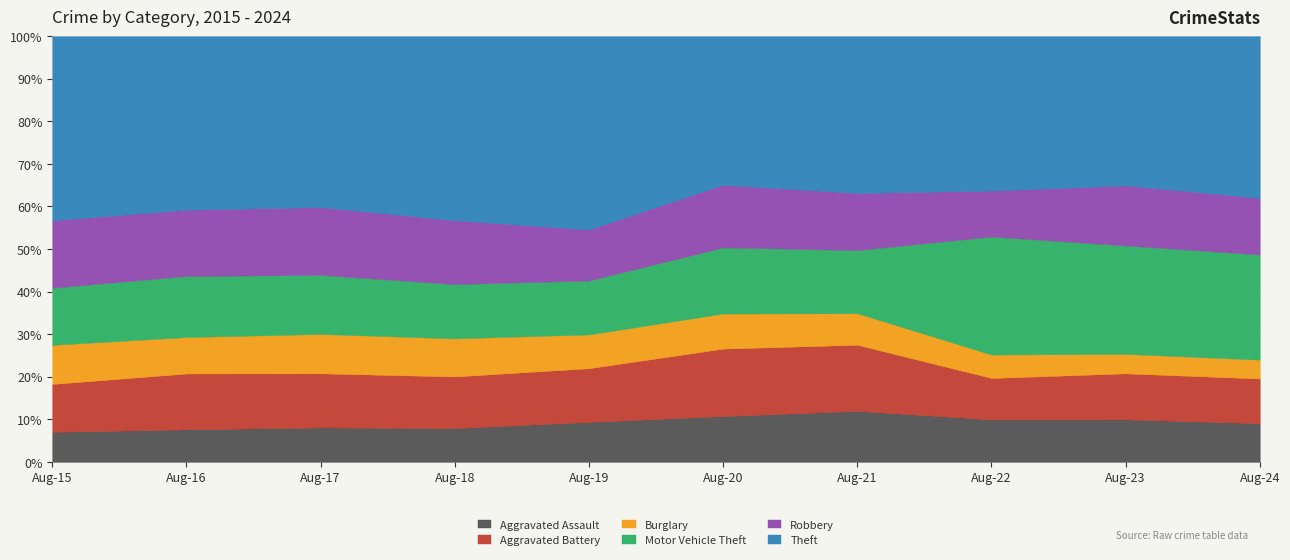

What is the sum of the Theft values at 2024 and 2018?

2303